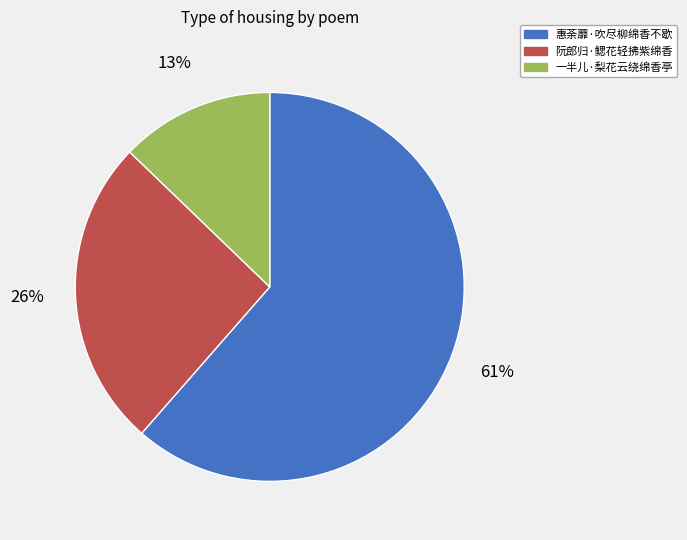

Combined, do 惠荼蘼·吹尽柳绵香不歇 and 一半儿·梨花云绕绵香亭 account for over 50%?

Yes